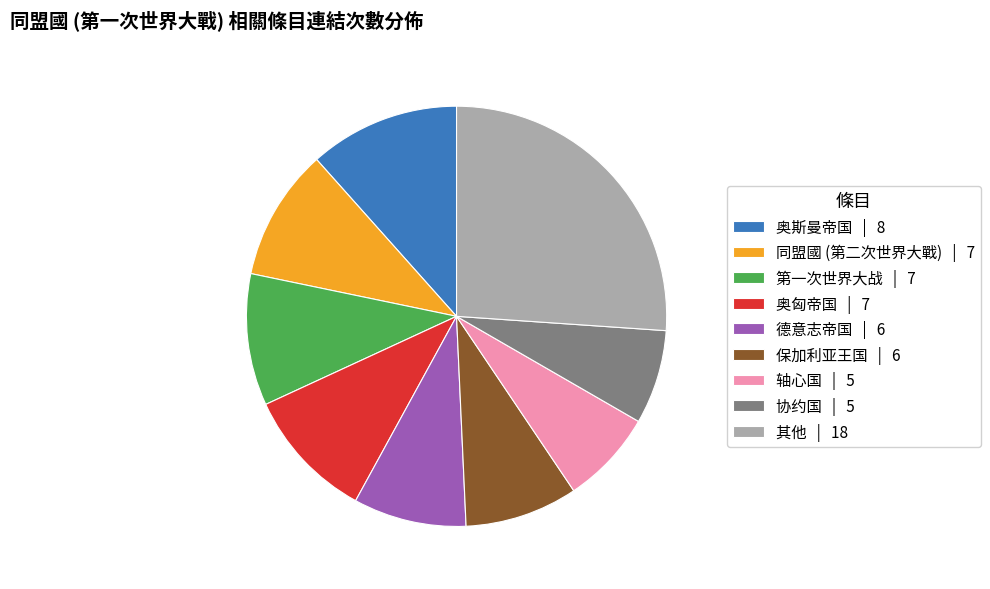

What is the ratio of the value at 奥斯曼帝国 | 8 to the value at 保加利亚王国 | 6?

1.3